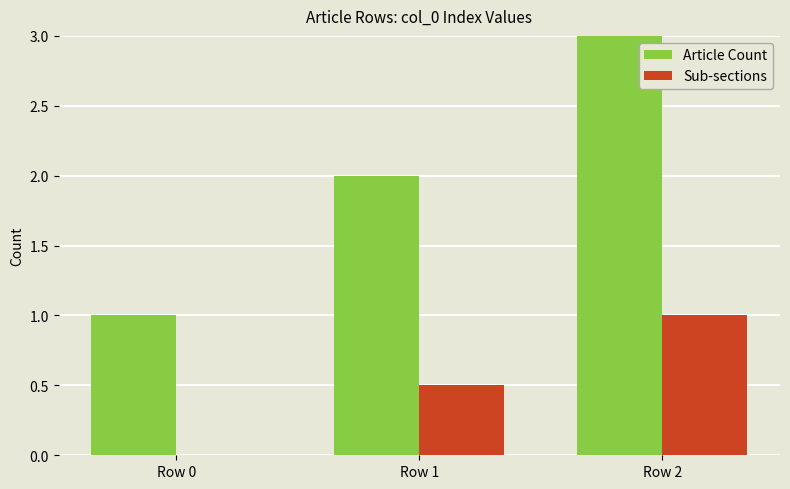

How many values in Sub-sections are above zero?

2